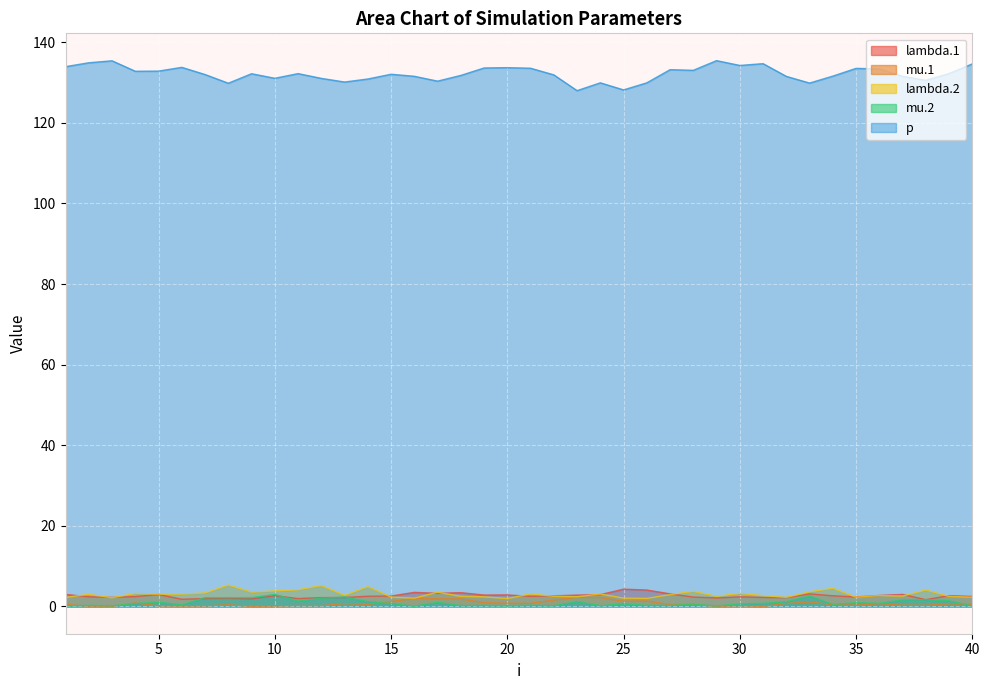

True or false: p has a value of 198.3 at 18.

False